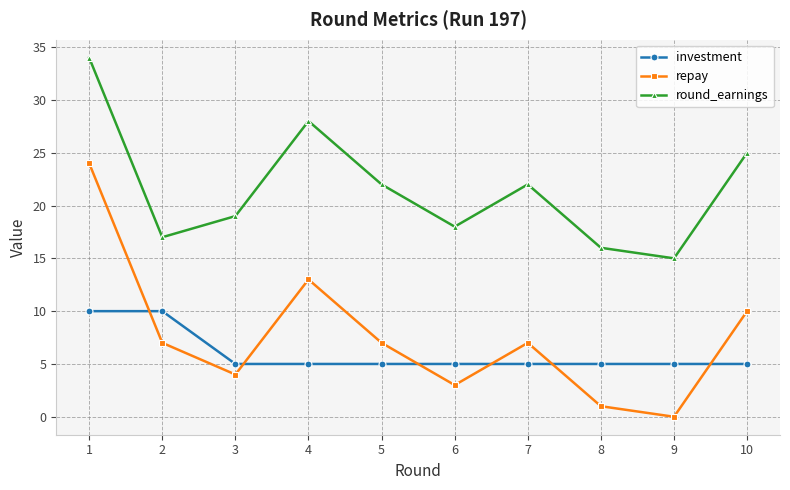

Does the chart display data point markers on the line(s)?

Yes